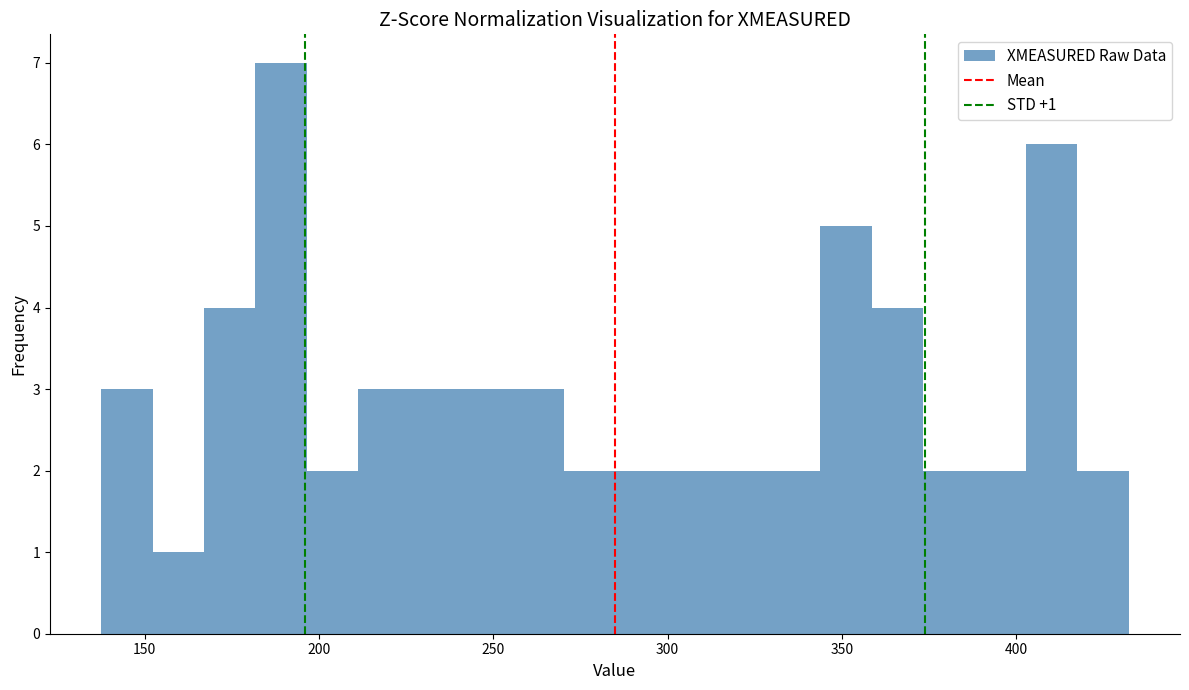

Around what value on the x-axis is the tallest bar? Give the approximate position of its centre, as read against the axis.

190